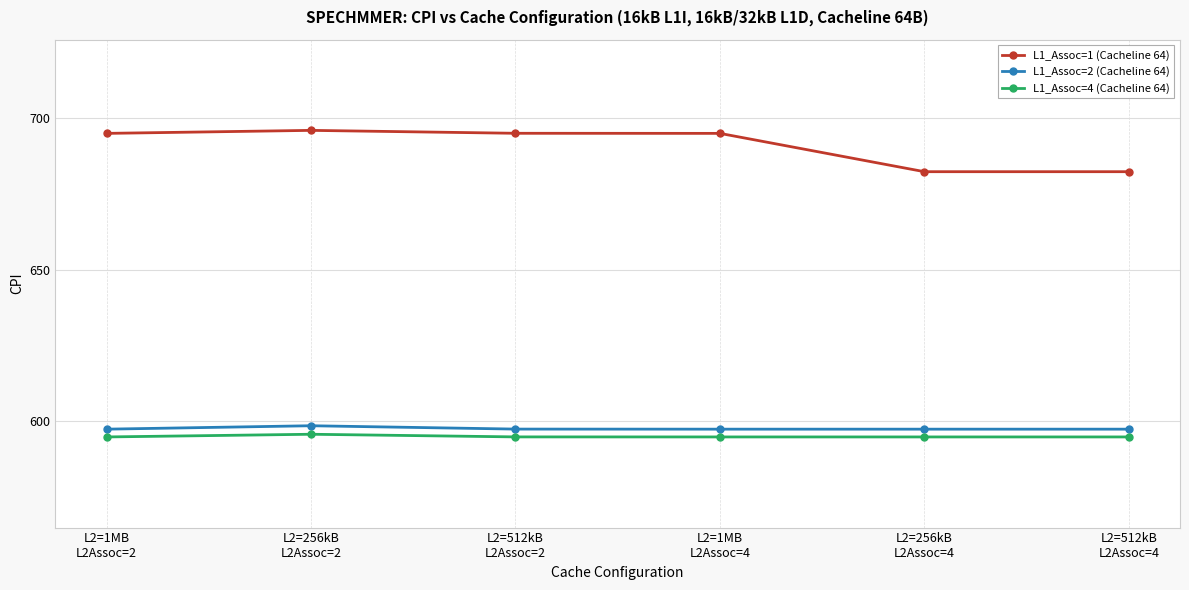

How many L1_Assoc=2 (Cacheline 64) values are between 597 and 598?

5